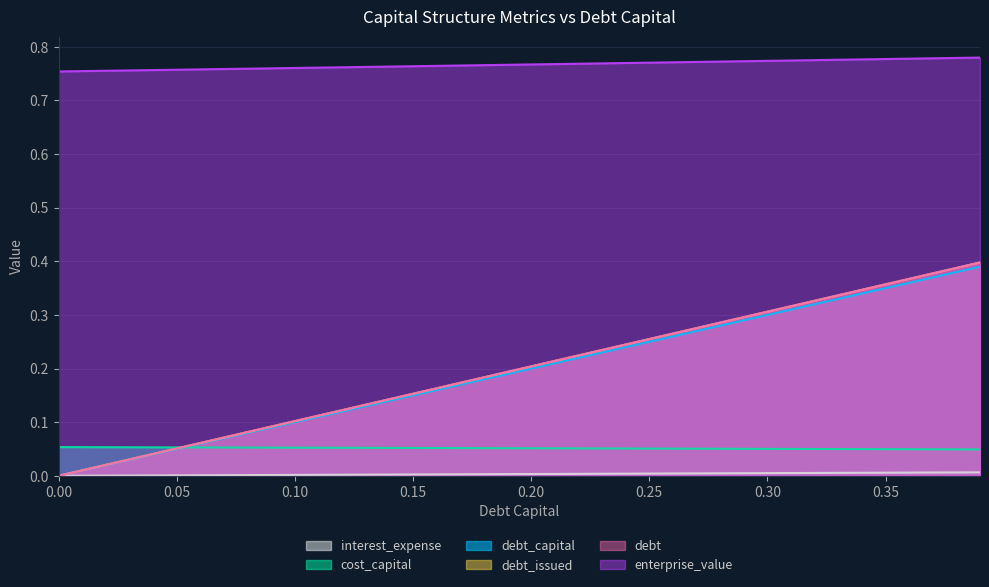

True or false: enterprise_value and interest_expense cross at least once.

False